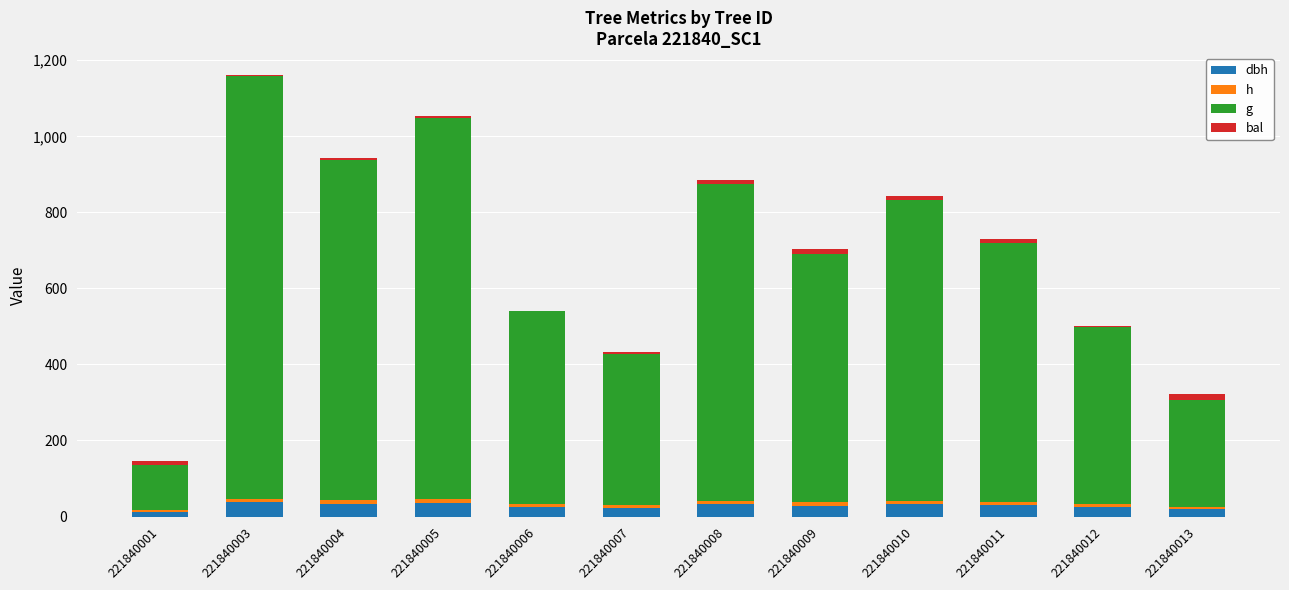

Which series has the largest range (max minus min)?

g